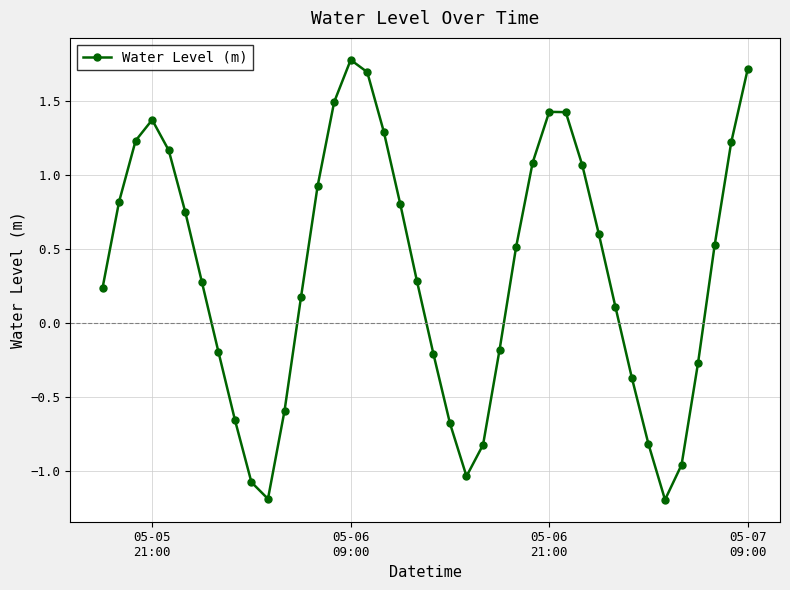

Does the chart have visible grid lines?

Yes